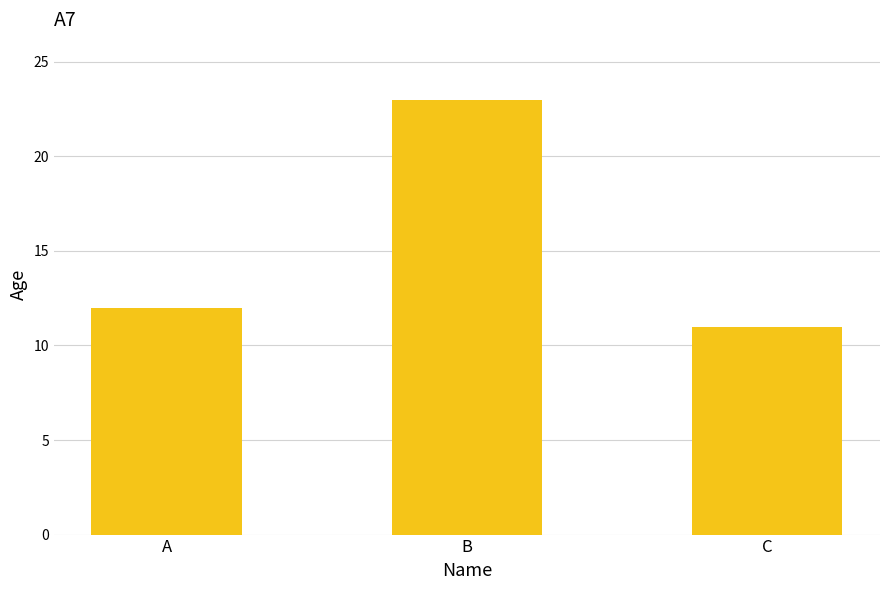

How many bars are there in total?

3